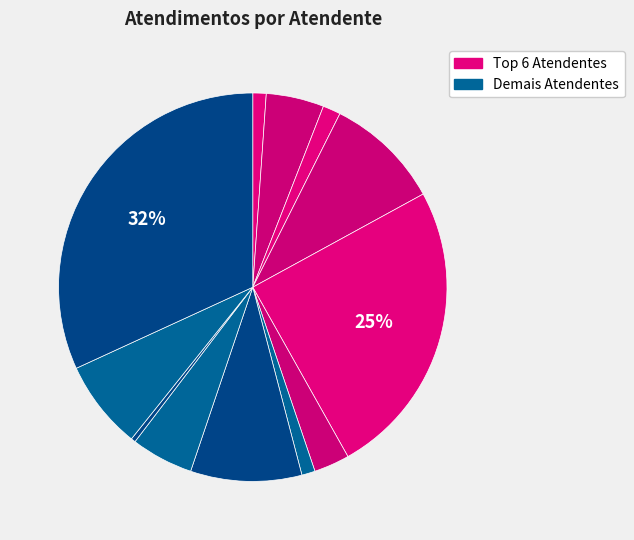

Count the number of slices in the pie.

12